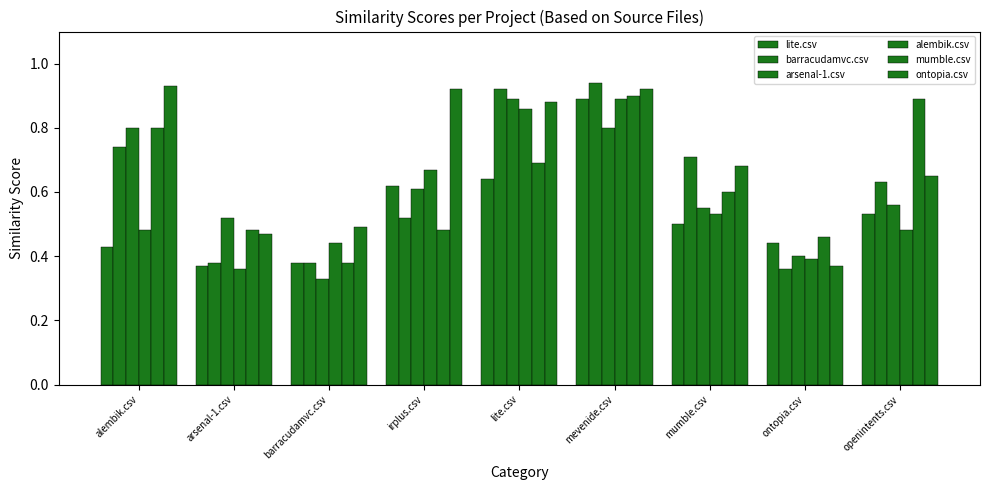

What is the difference between the maximum and minimum values in the barracudamvc.csv series?

0.6